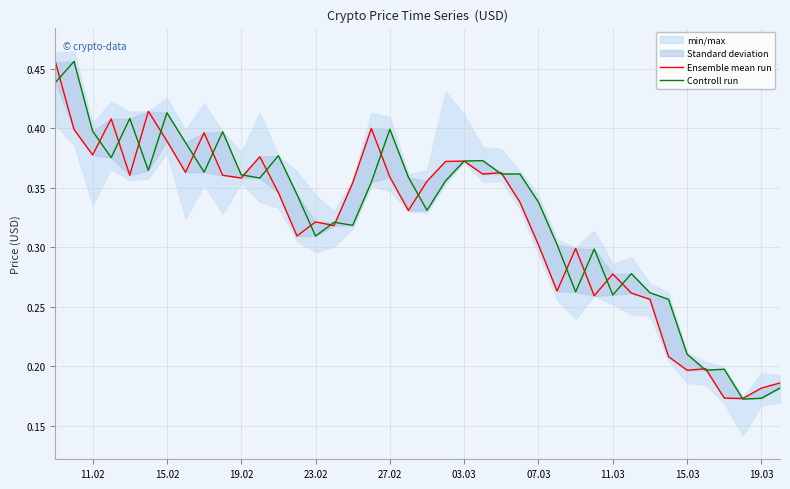

The Controll run series shows 0.2 at 15.03. True or false?

True